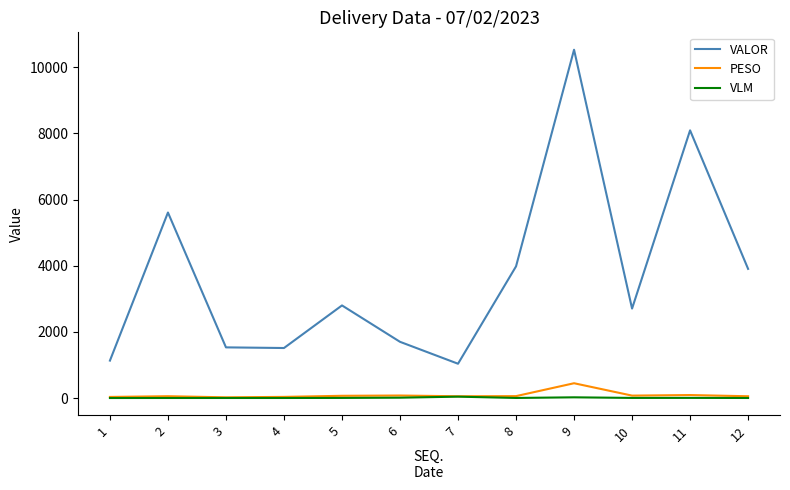

True or false: VALOR and VLM intersect in this chart.

False